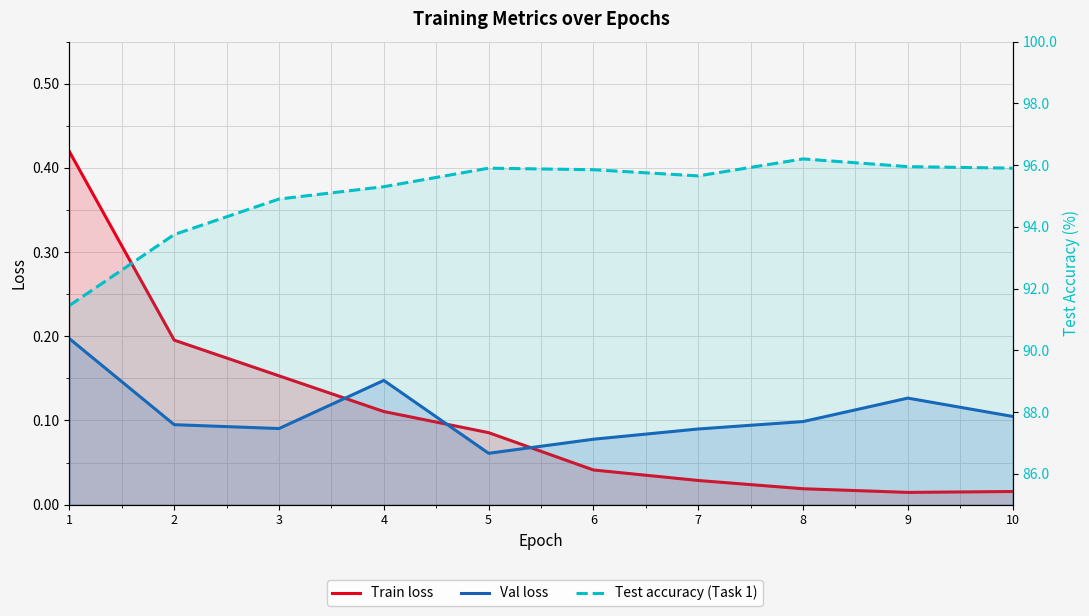

Between 7 and 9, which series saw the biggest shift?

Test accuracy (Task 1)